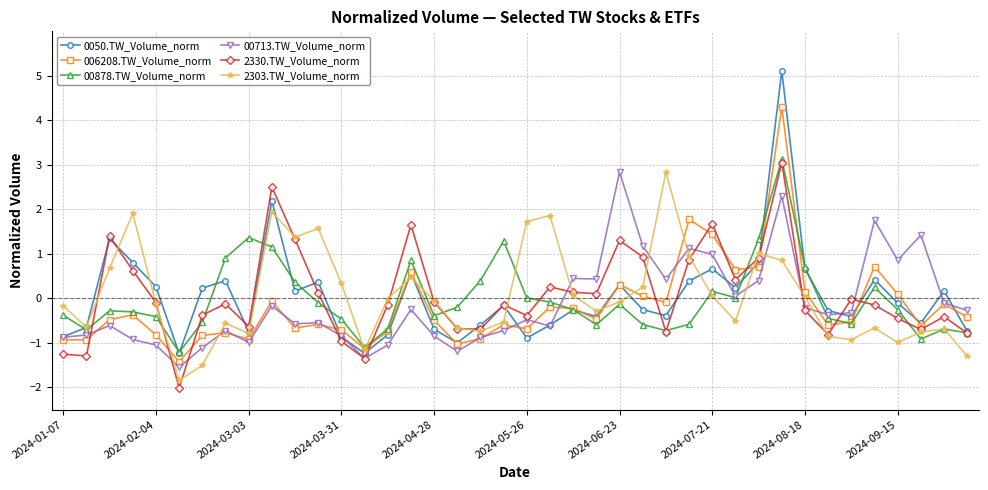

In 2330.TW_Volume_norm, how many points are higher than both neighbors (excluding endpoints)?

11